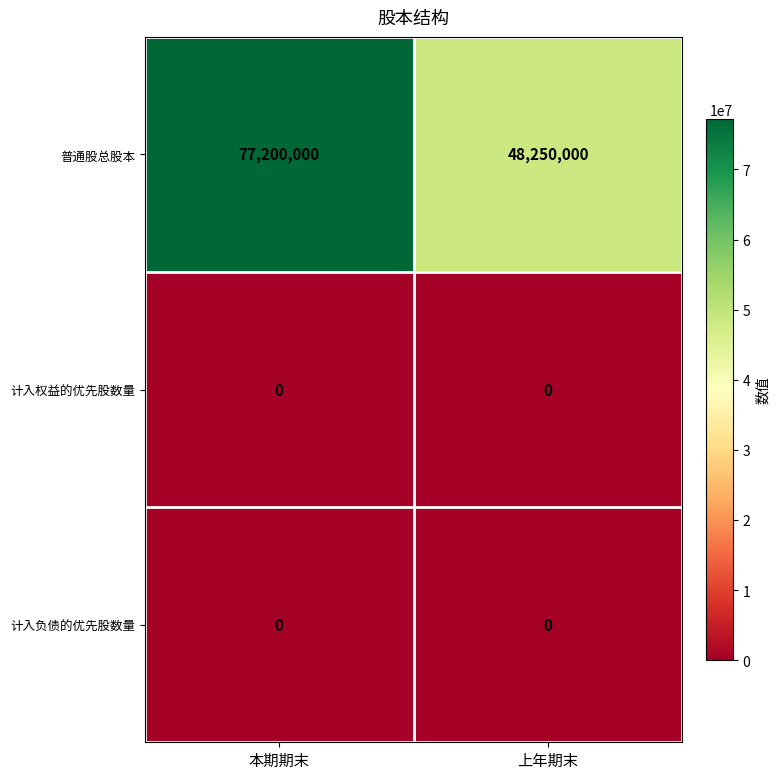

What value does the 普通股总股本 series have at 本期期末?

77200000